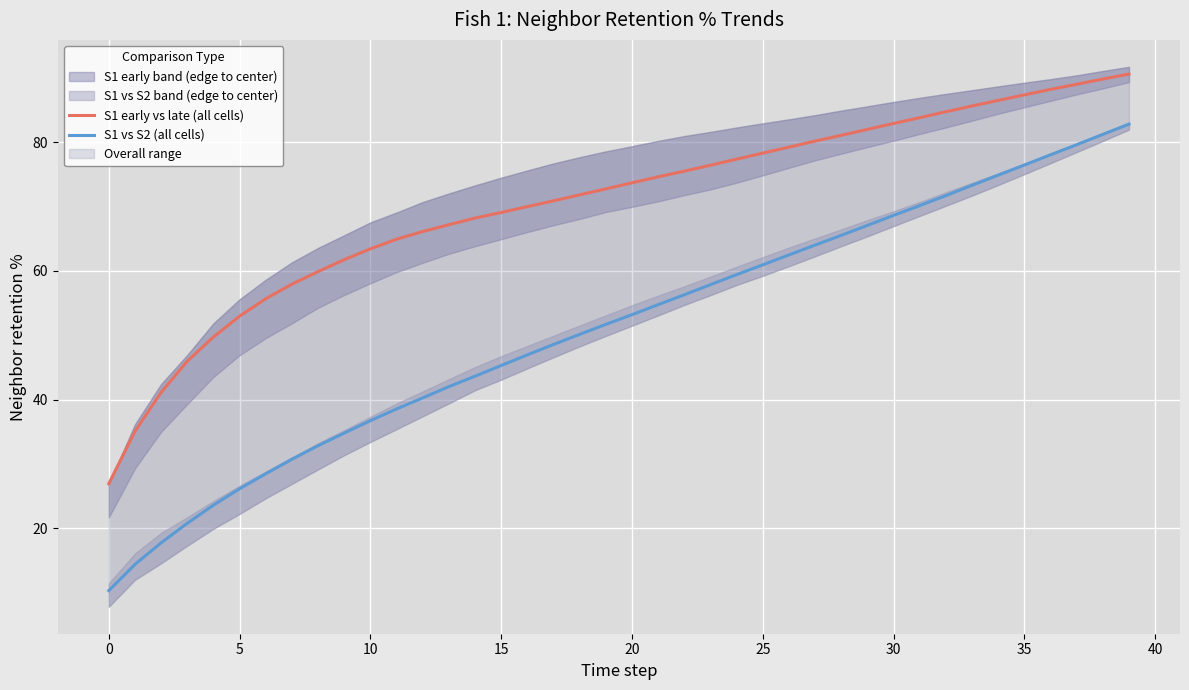

What is the difference between the highest and lowest values at 36?

10.2